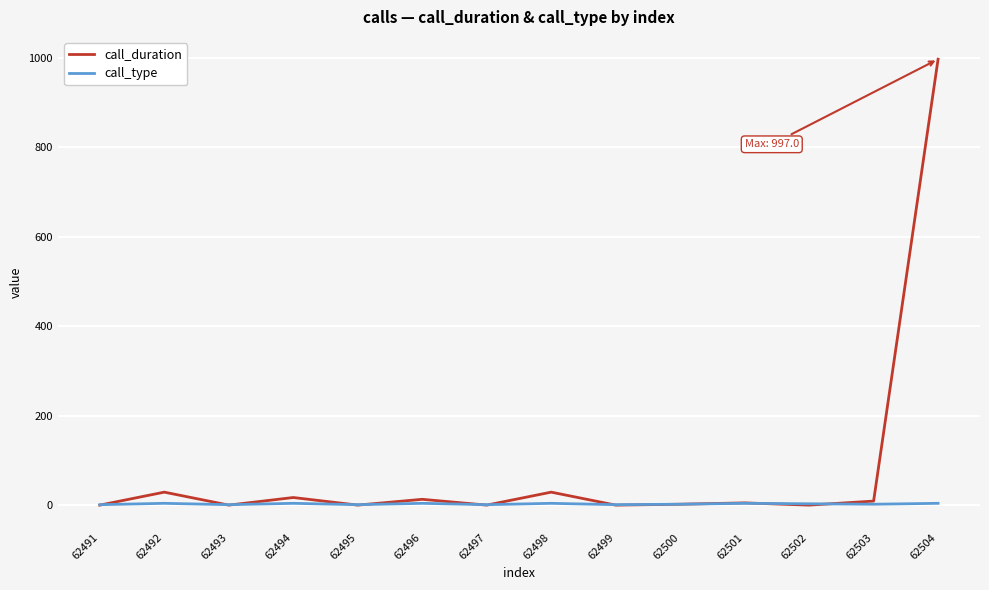

Is it true that call_duration equals 29 at 62492?

True